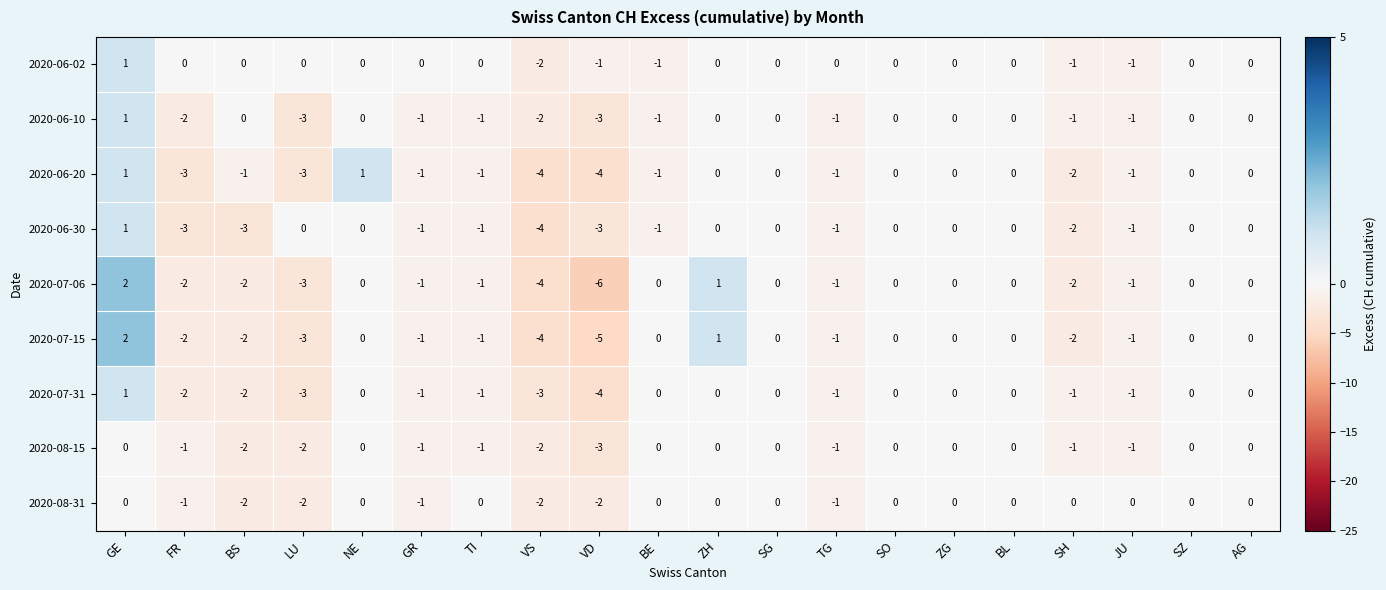

What is the sum of all 2020-06-20 values?

-20